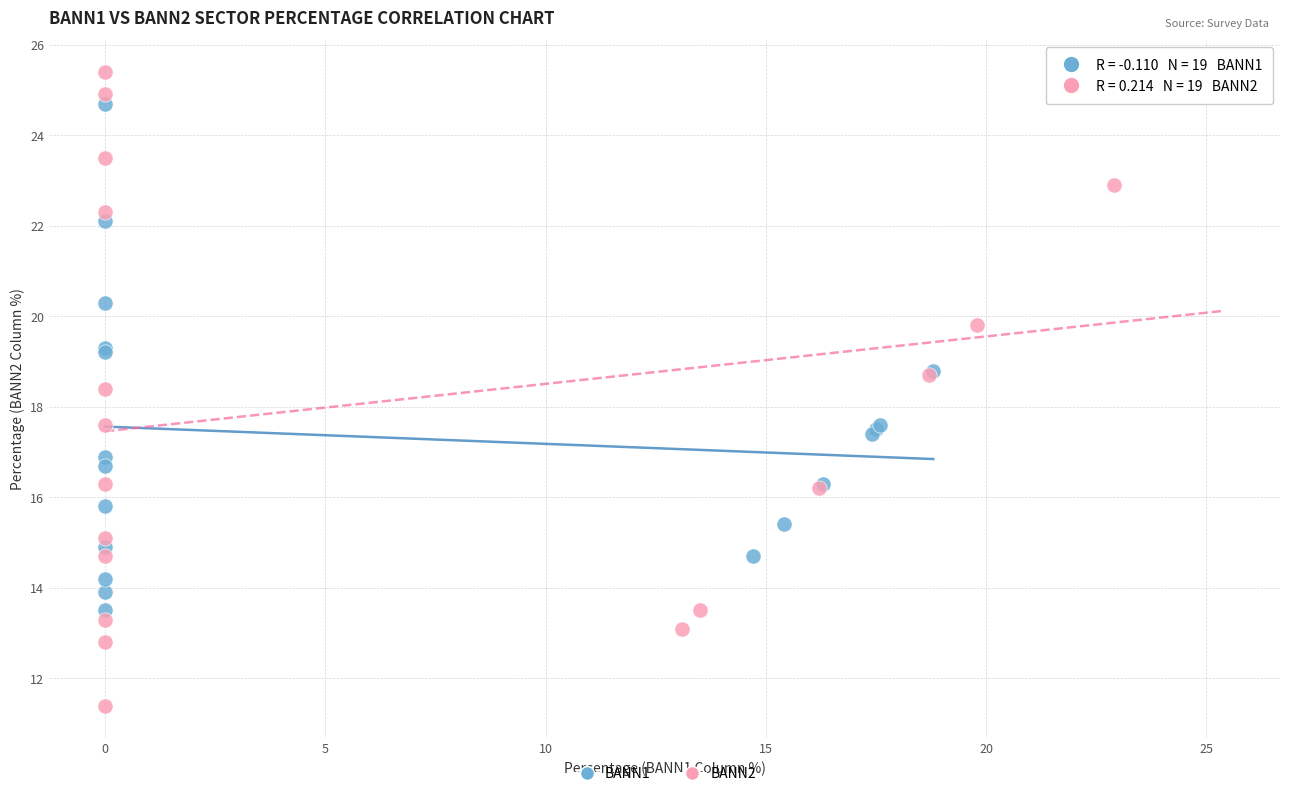

Which series reaches the maximum Y coordinate?

BANN2